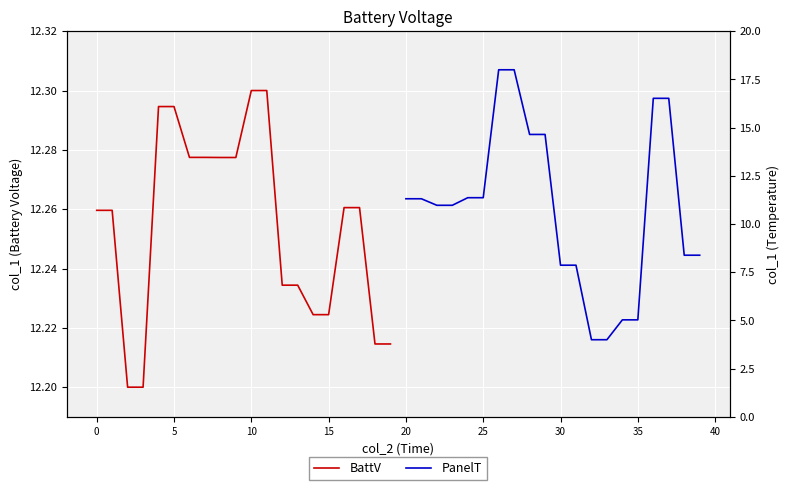

Which series ends up on top after the final intersection of BattV and PanelT?

BattV